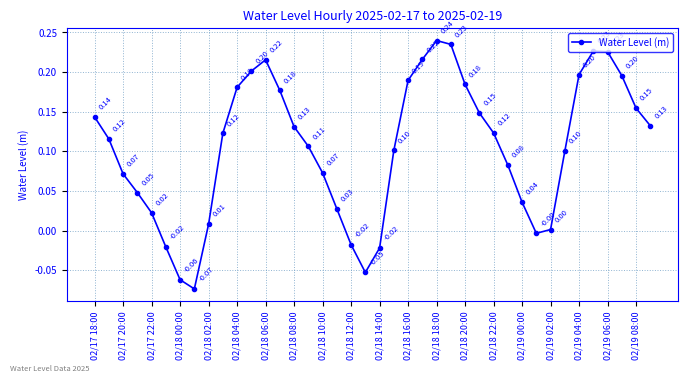

How many interior local valleys (lower than both neighbors) does the data have?

3